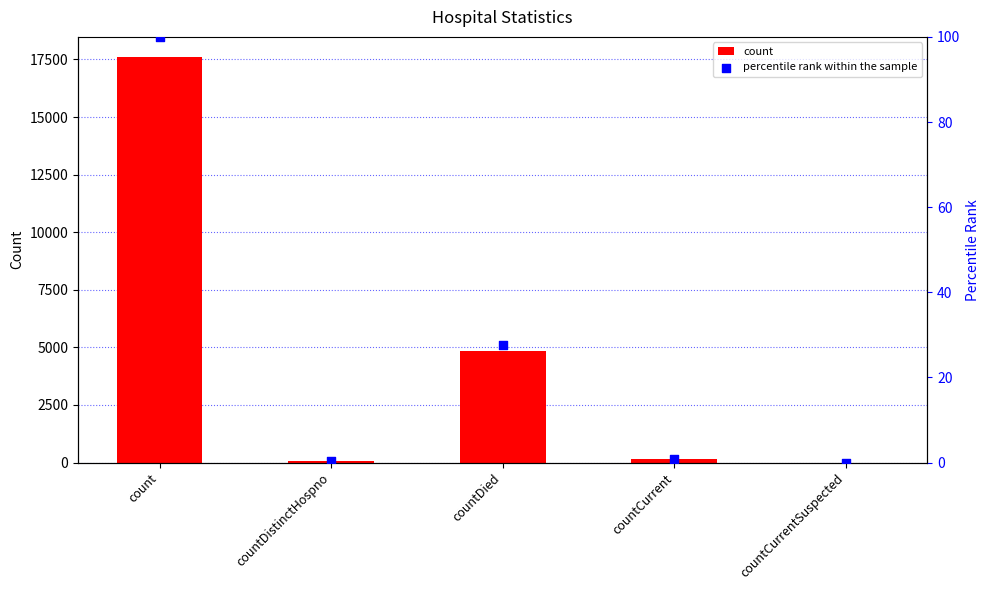

Which series contains the lowest Y value?

values